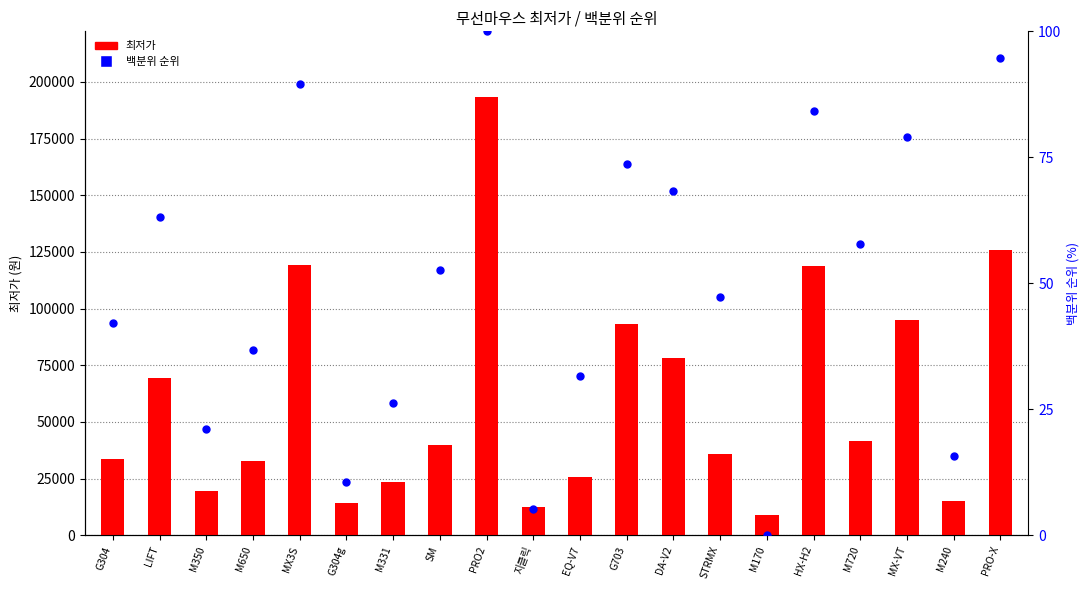

At which category is the sum across all series the highest?

PRO2